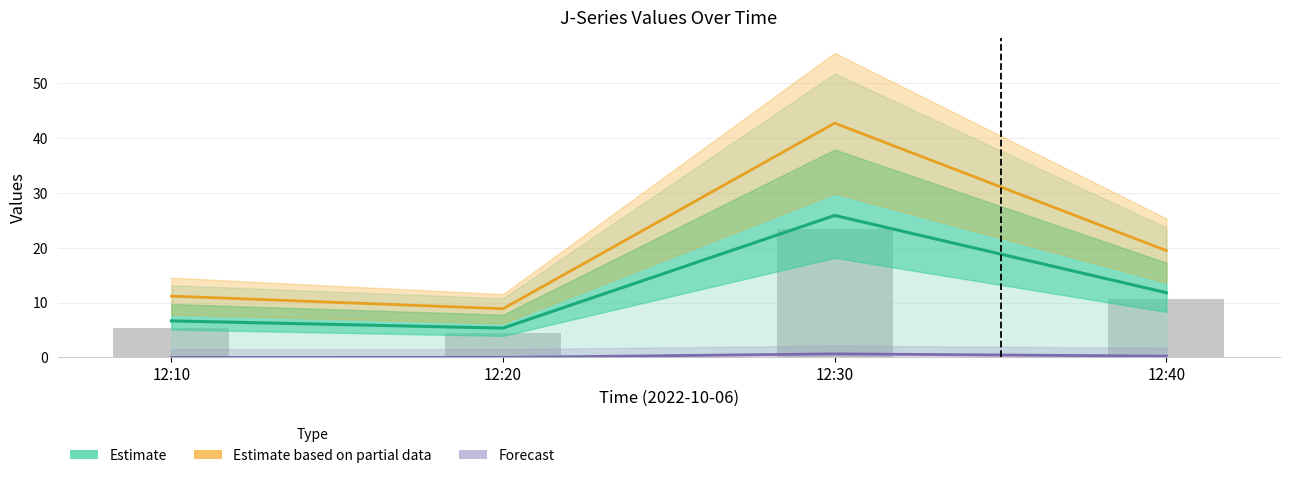

What is the approximate value of Forecast at 12:30?

0.7